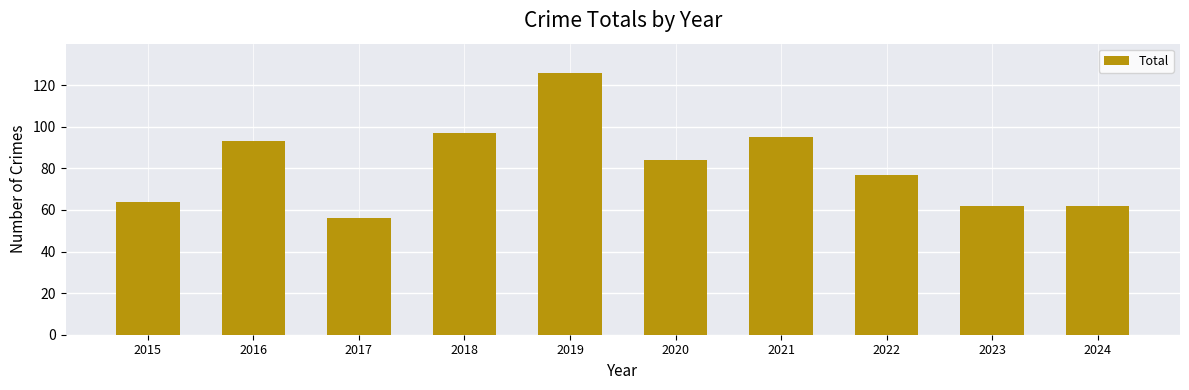

What is the value of the 3rd bar from the left?

56